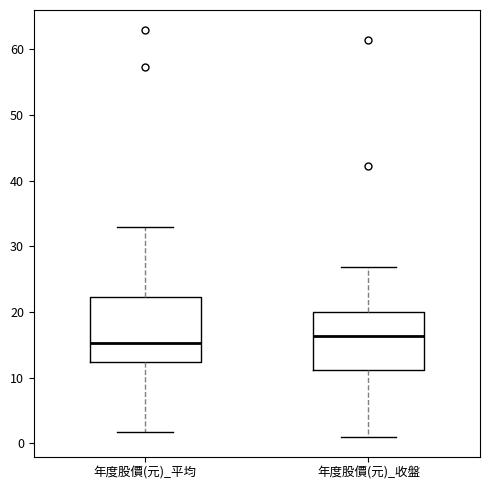

Reading left to right, read every box against the y-axis: the position of its median line, the range the box covers, and the ends of its whiskers. The values are not printed on the chart, so give them approximately, as read against the axis.

年度股價(元)_平均: median 15, box 12 to 22, whiskers 2 to 33
年度股價(元)_收盤: median 16, box 11 to 20, whiskers 1 to 27